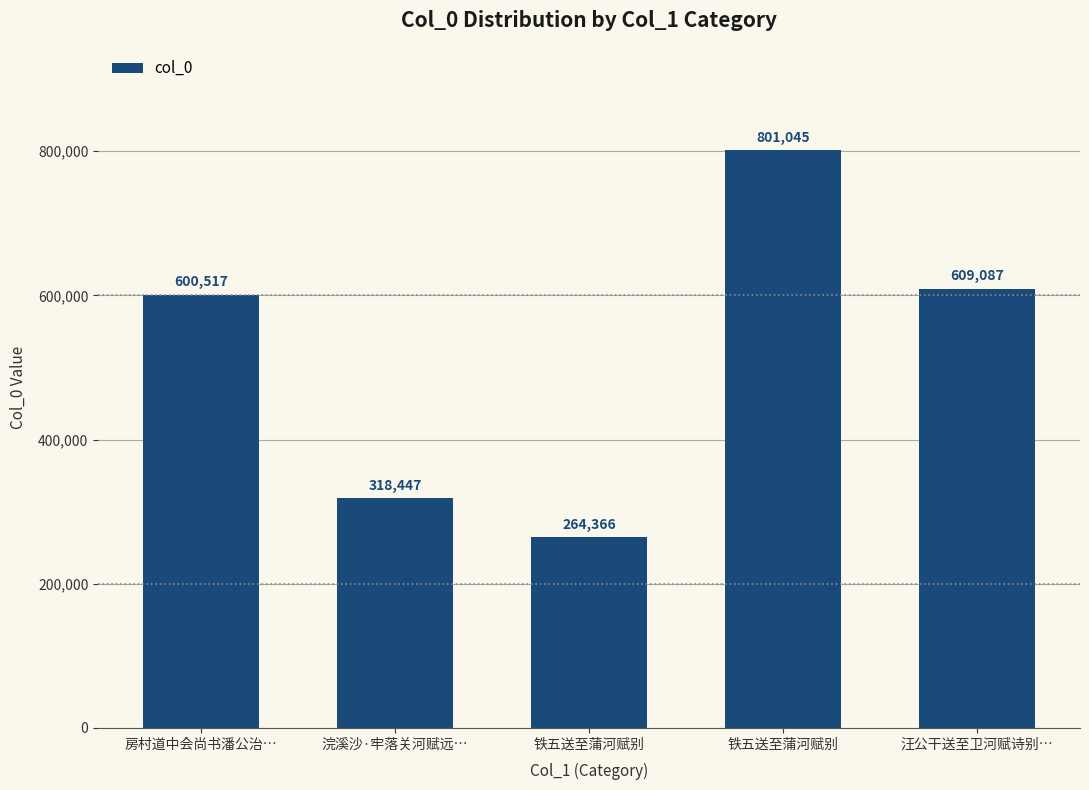

How many data points does each series have?

5